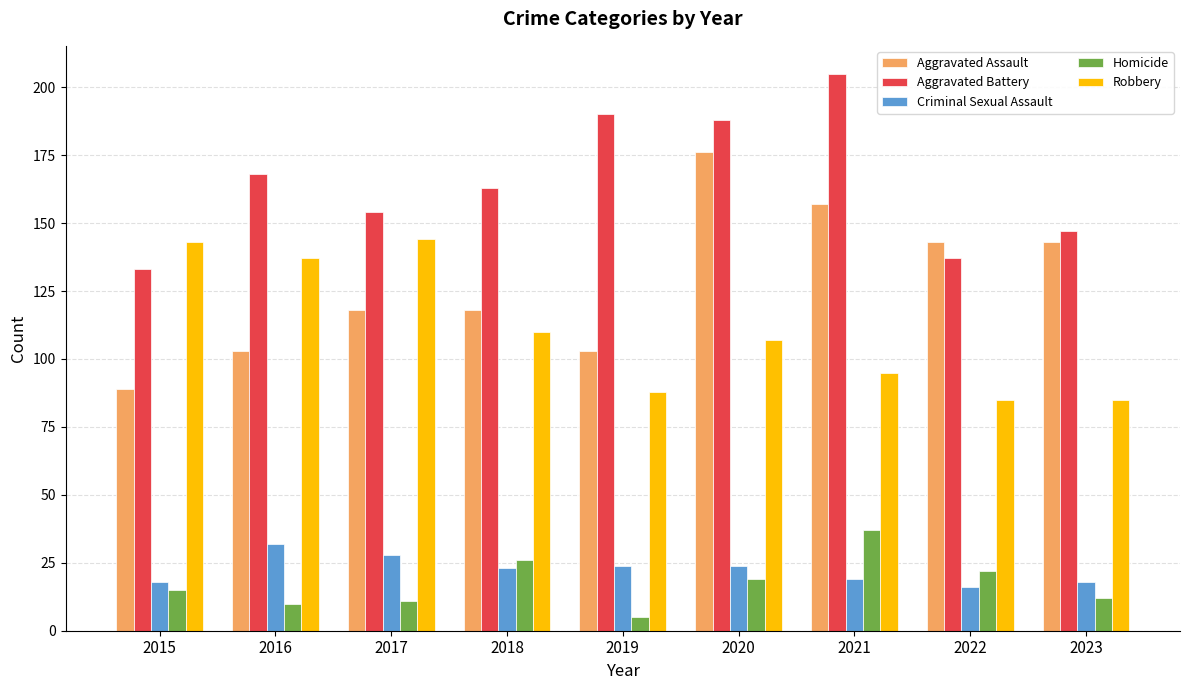

What is the maximum value for Aggravated Assault?

176